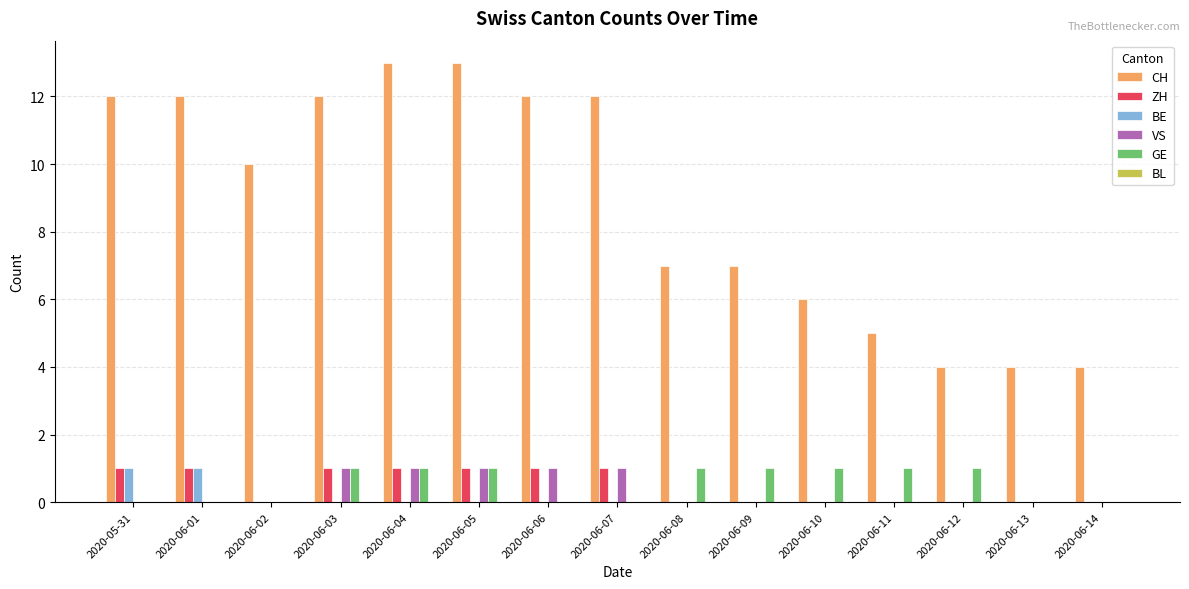

How many series are shown in this chart?

5